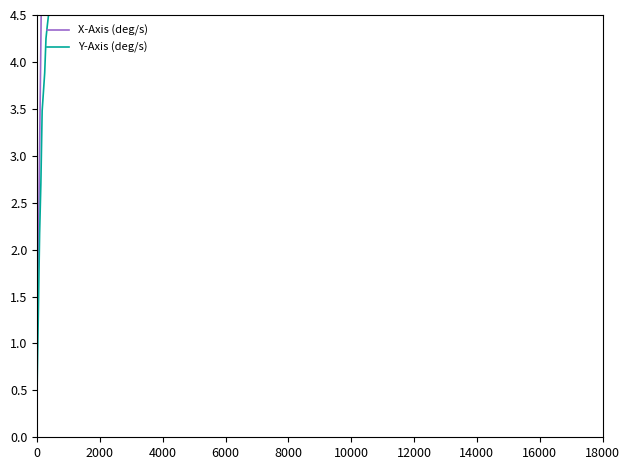

Count the number of categories in the chart.

40